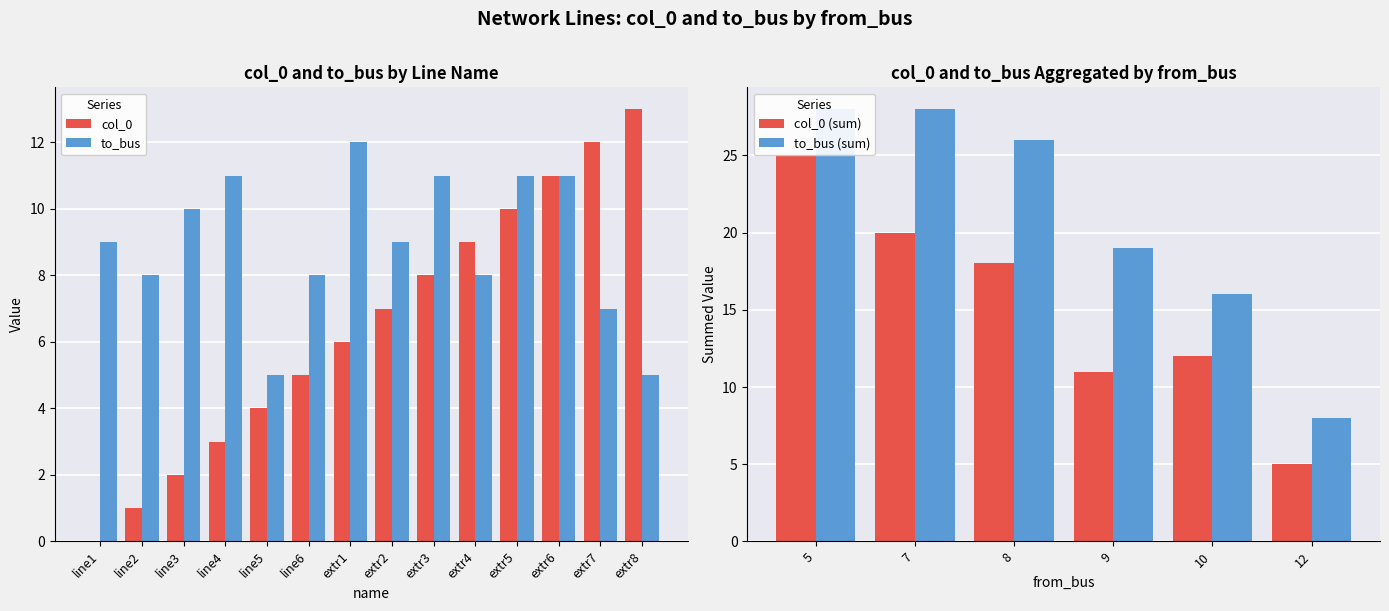

True or false: to_bus has a value of 14 at line2.

False